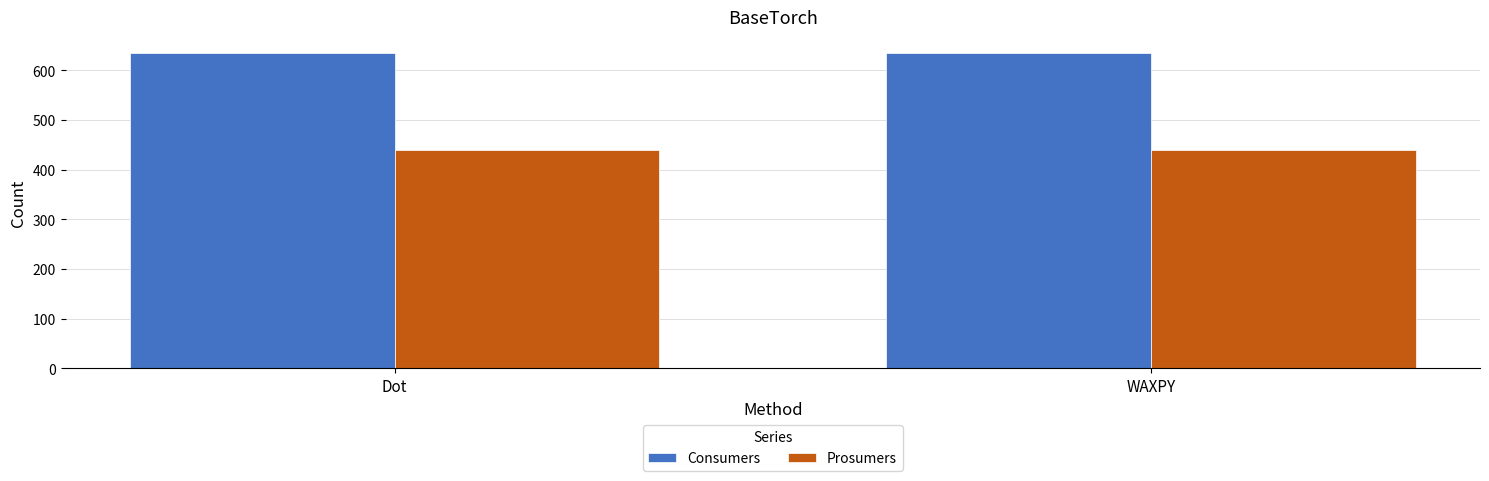

What position from the right is WAXPY?

1